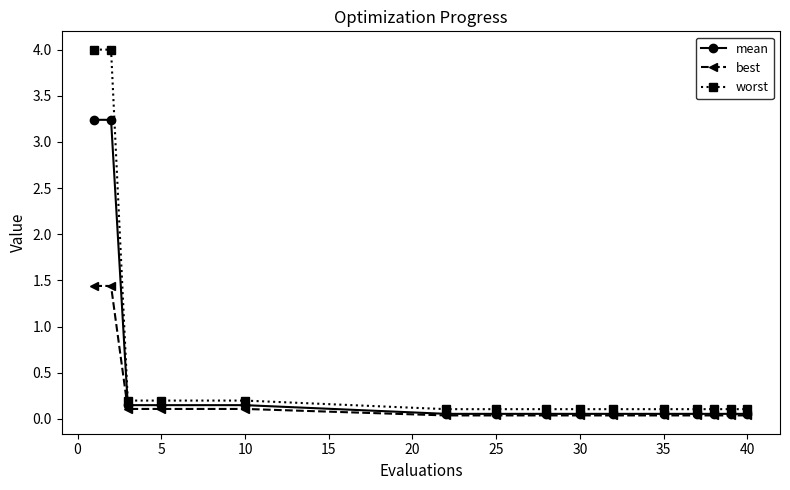

What is the maximum value shown in the chart?

4.0